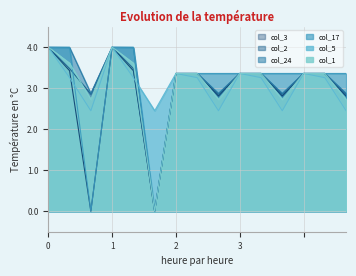

What position from the left is 2.1?

8